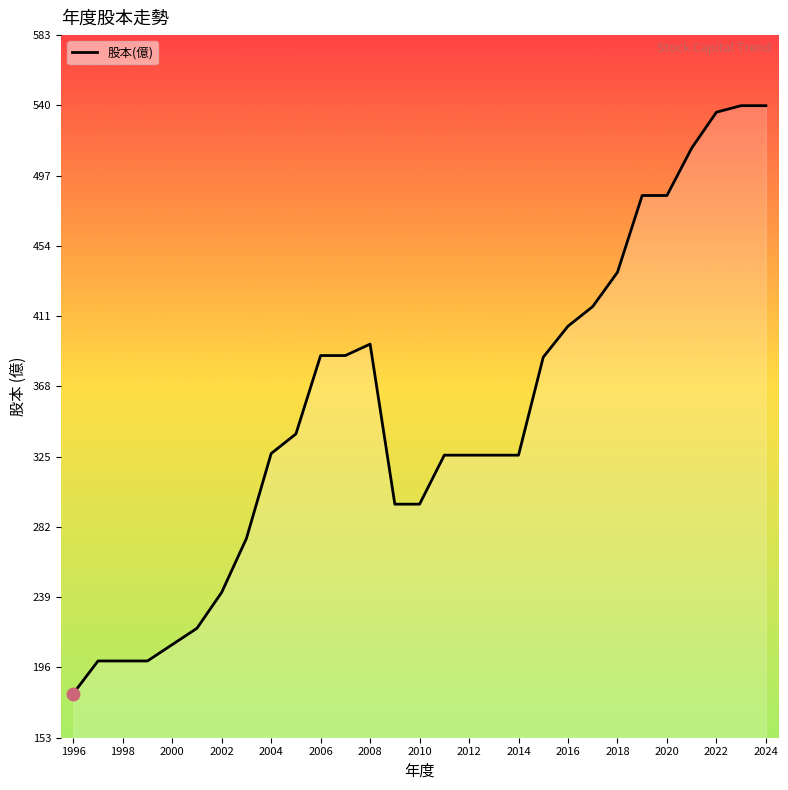

What is the minimum value shown in the chart?

180